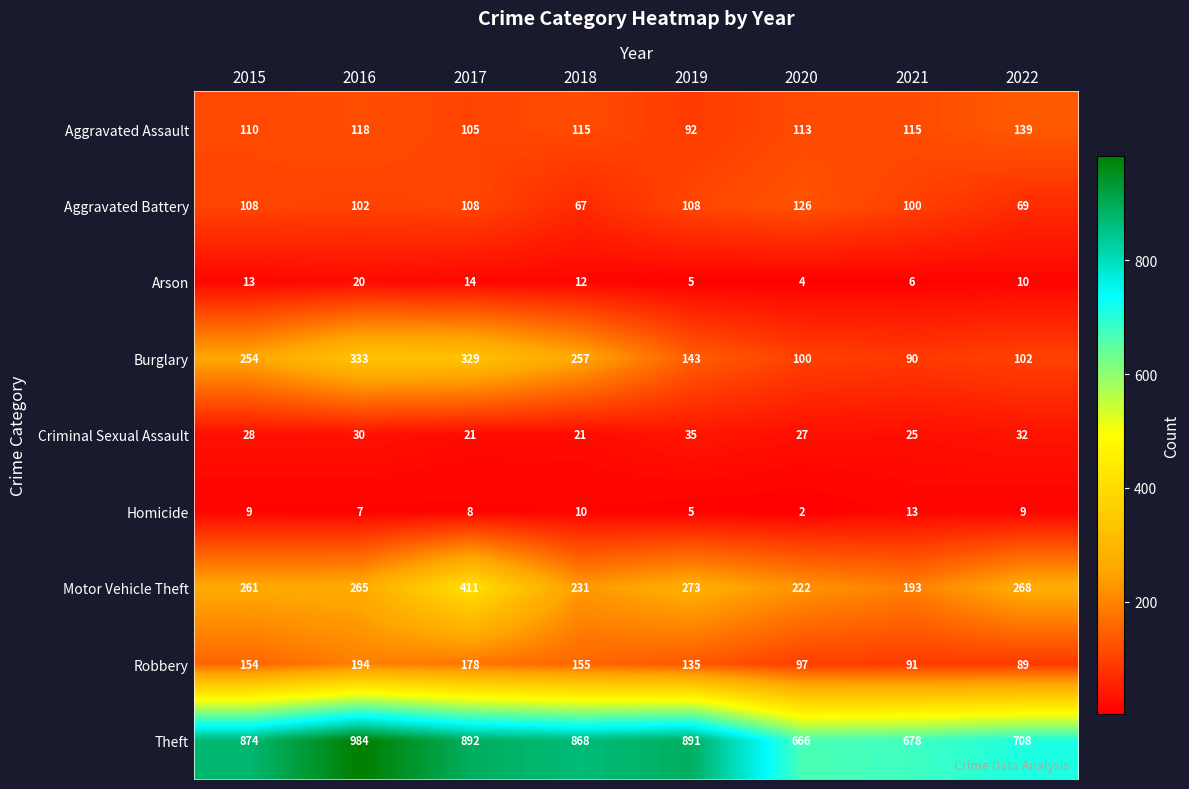

At how many categories does at least one series exceed 74?

8